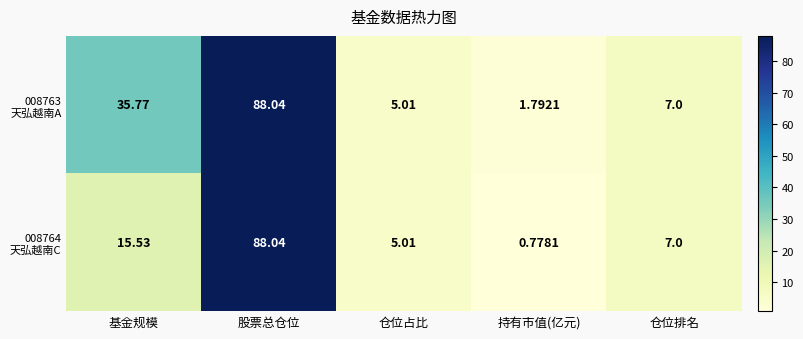

Which label corresponds to the largest value in the chart?

股票总仓位